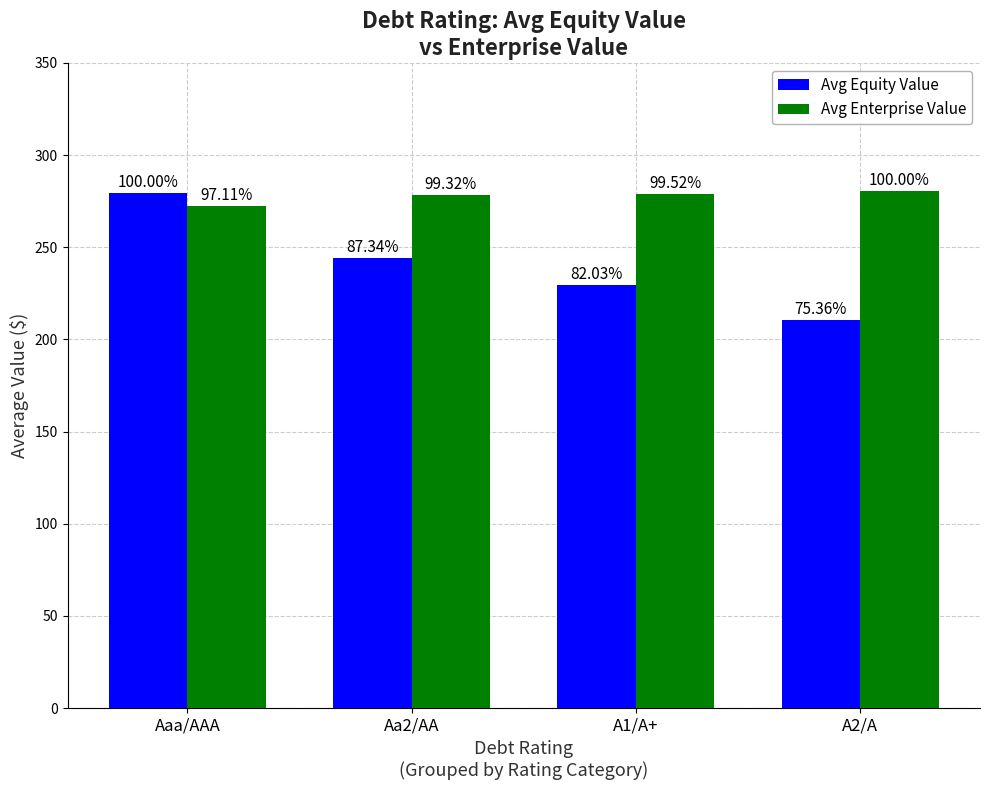

What are all the series names shown in the legend?

Avg Equity Value, Avg Enterprise Value